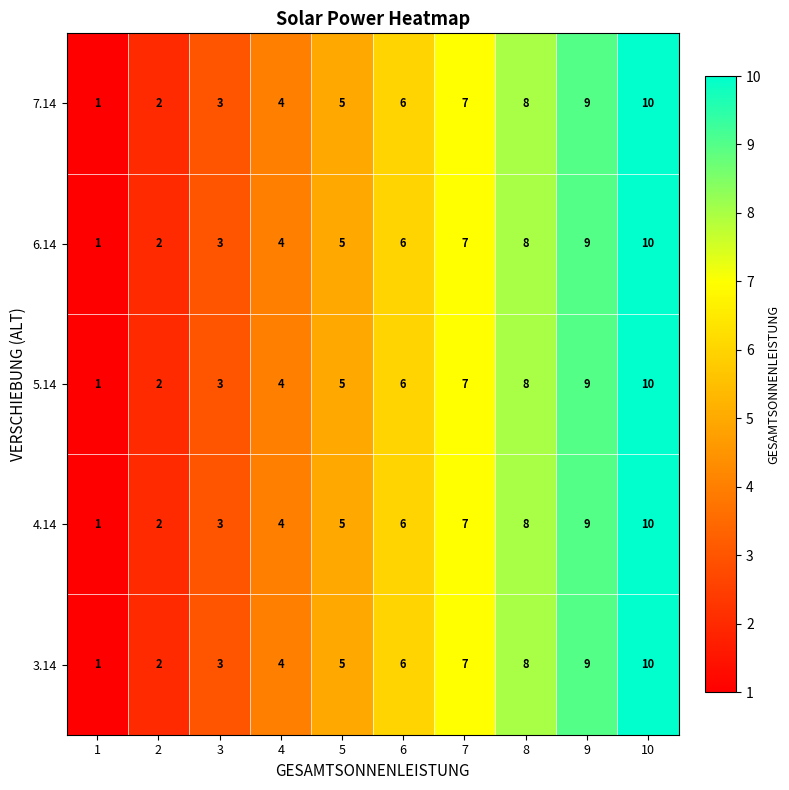

Which category has the highest value in the 6.14 series?

10